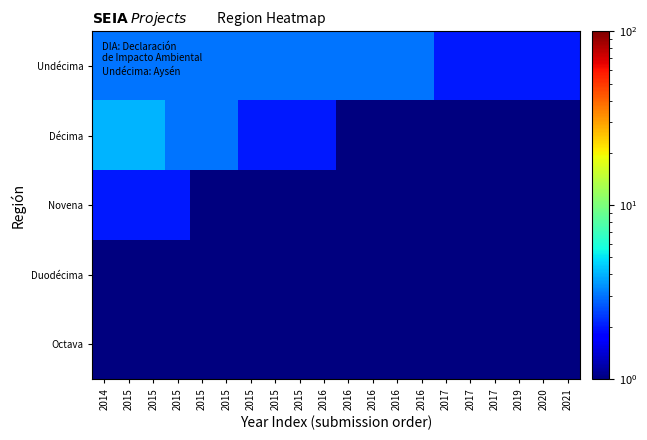

What is the smallest value displayed?

0.5